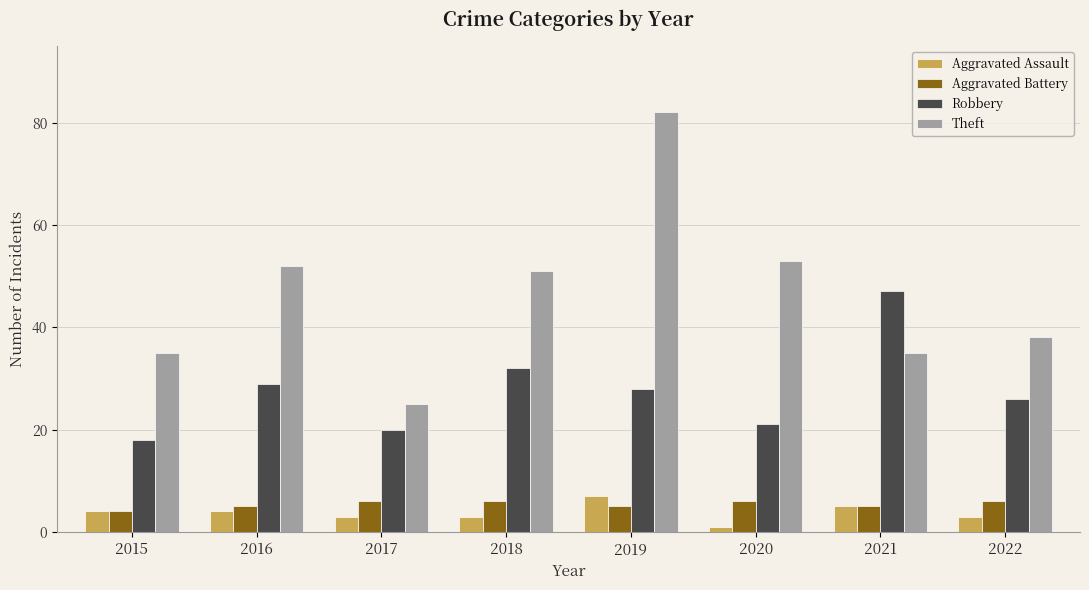

At which category does the chart reach its peak across all series?

2019